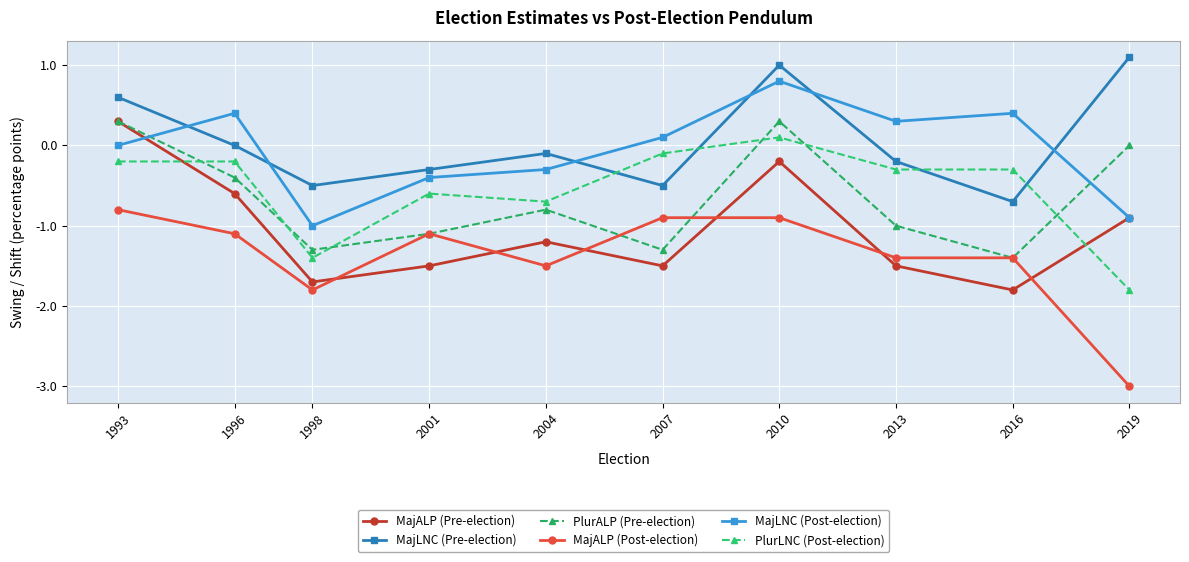

How many interior local valleys does the MajALP (Post-election) series have?

2